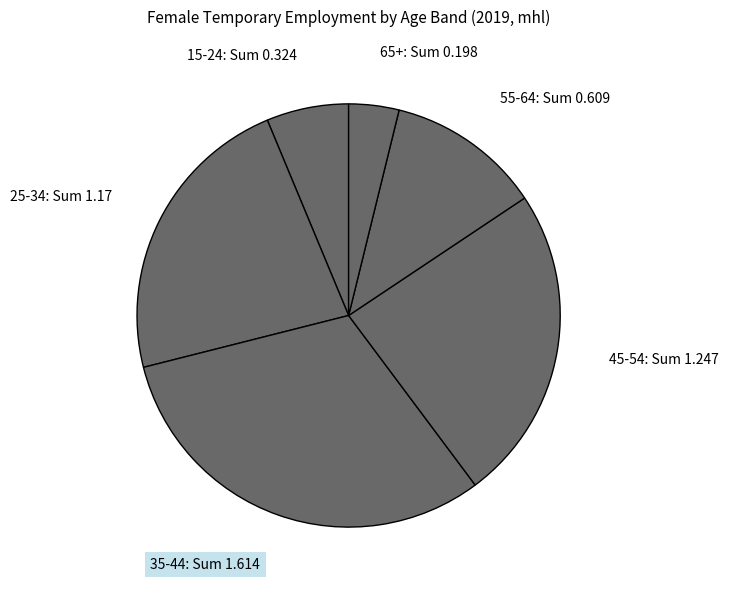

How many segments does this pie chart have?

6